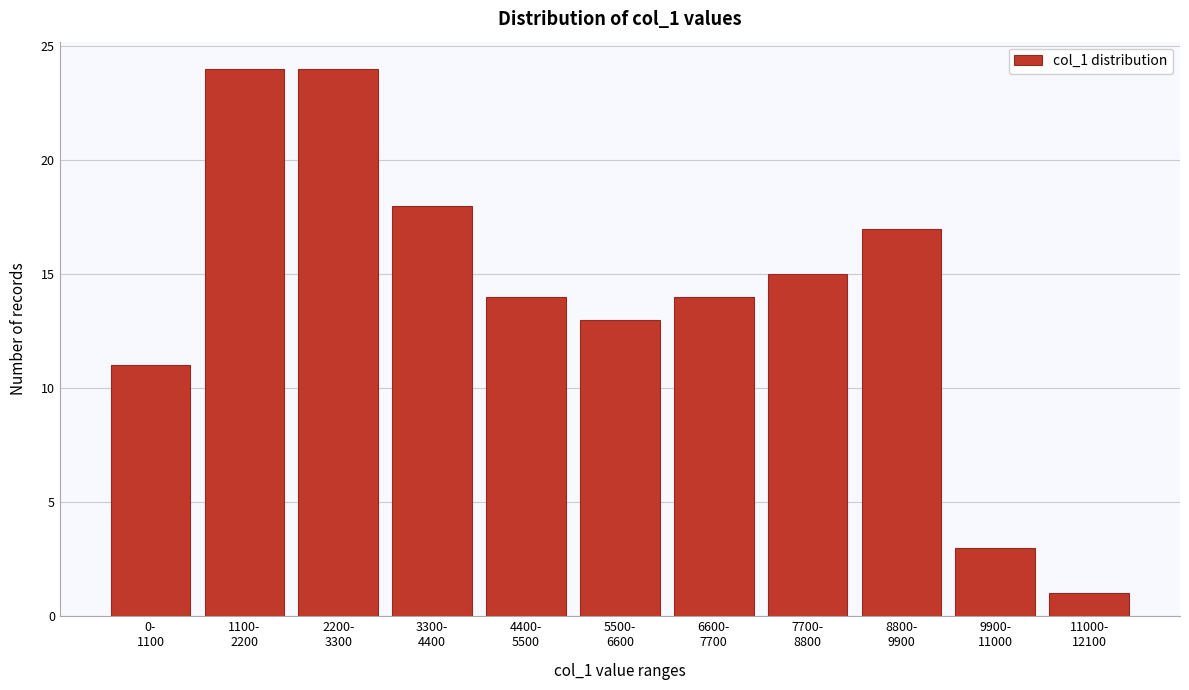

Reading left to right, list all the values displayed in this chart.

11	24	24	18	14	13	14	15	17	3	1